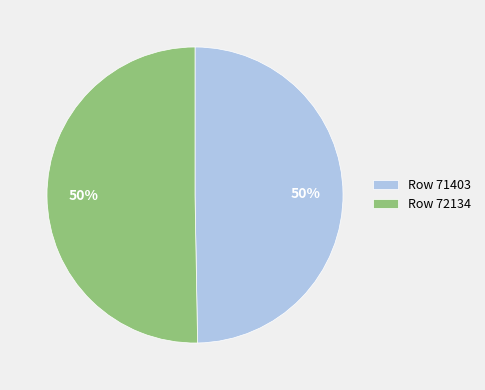

To the nearest percent, what portion does Row 71403 represent?

50%